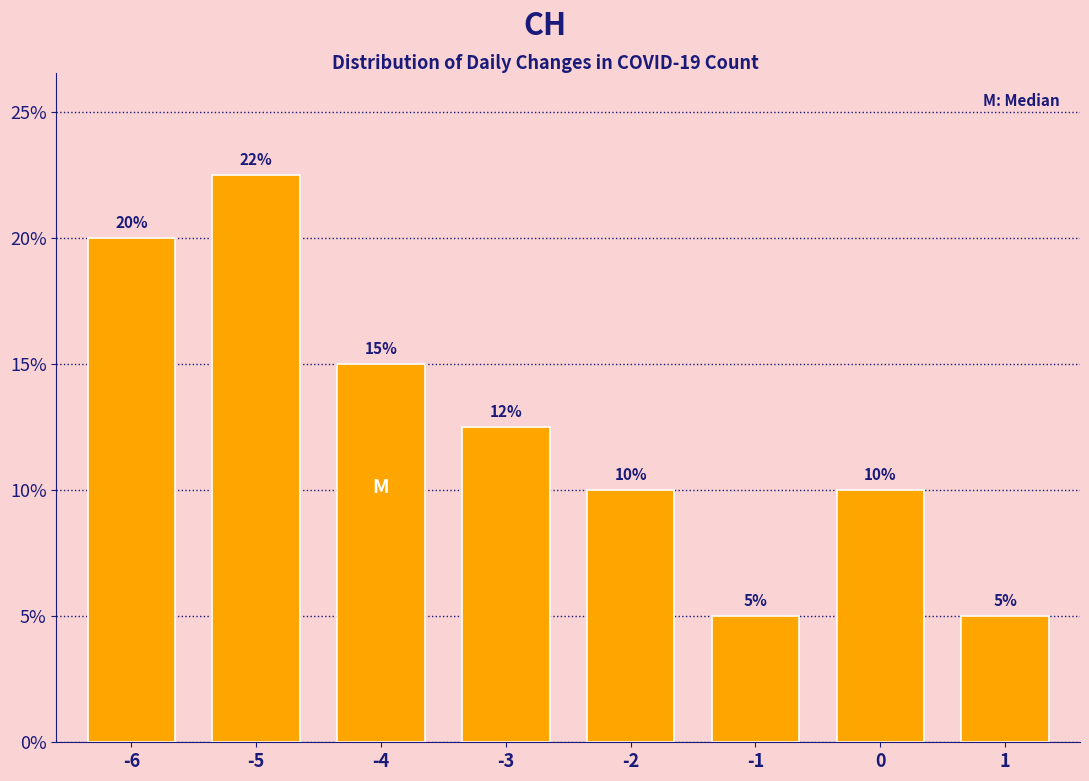

What is the difference between the second highest and second lowest values?

15.0